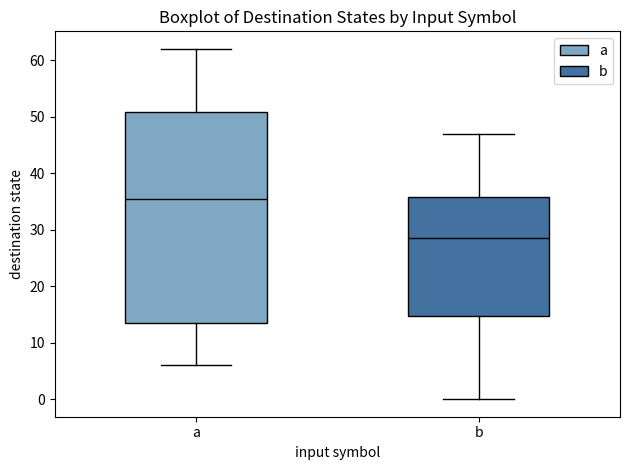

Where is the lower edge of the box for b on the y-axis? The values are not printed on the chart, so give them approximately, as read against the axis.

15